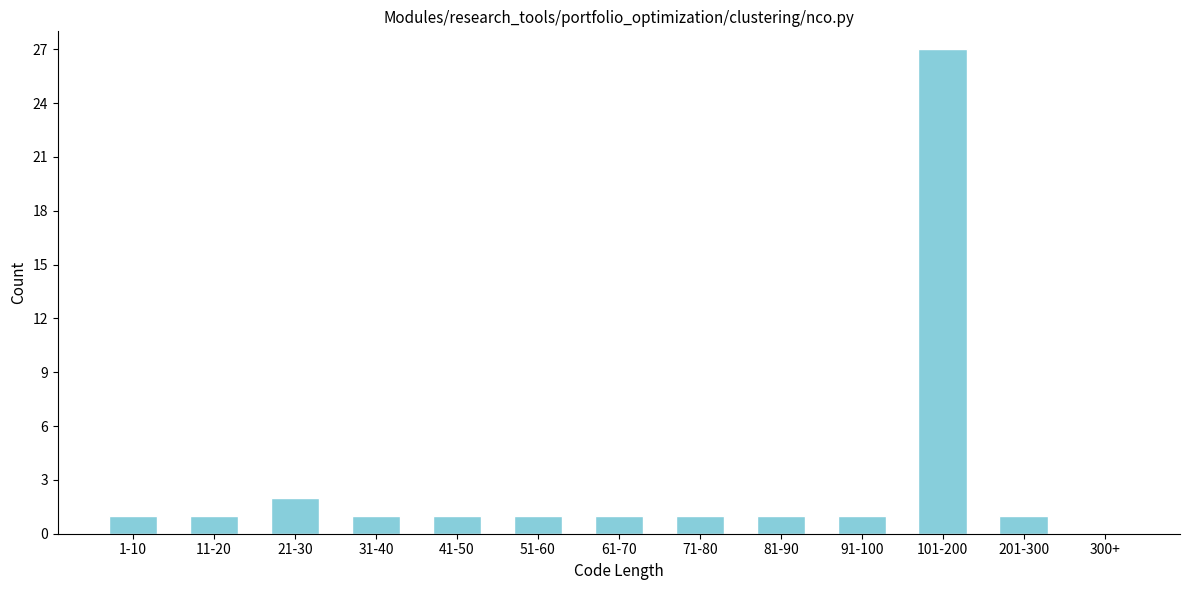

Reading left to right, extract all data points from this chart.

1-10=1	11-20=1	21-30=2	31-40=1	41-50=1	51-60=1	61-70=1	71-80=1	81-90=1	91-100=1	101-200=27	201-300=1	300+=0